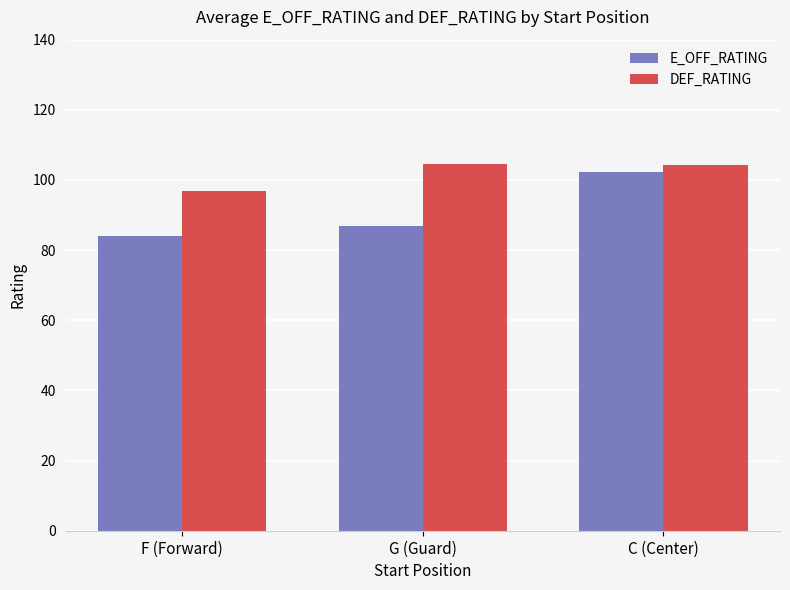

Which series has the widest spread of values?

E_OFF_RATING